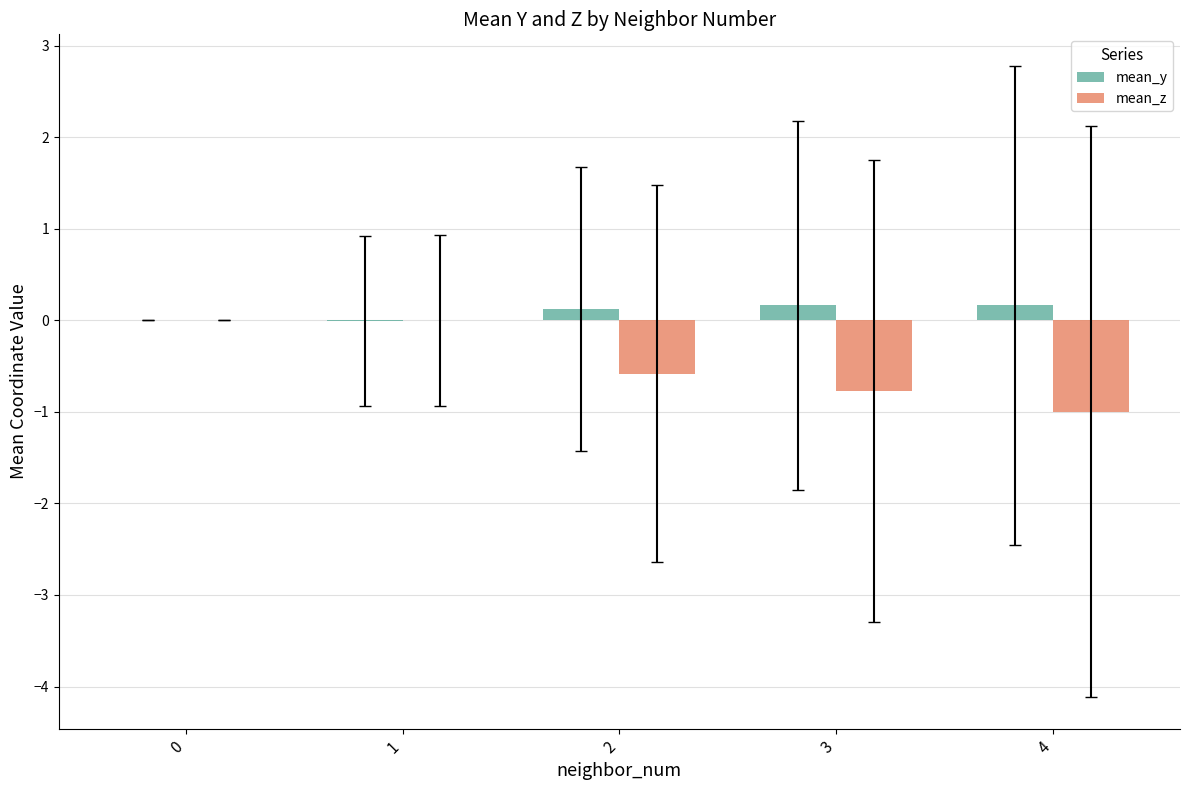

True or false: mean_z has a value of -1.0 at 2.

False